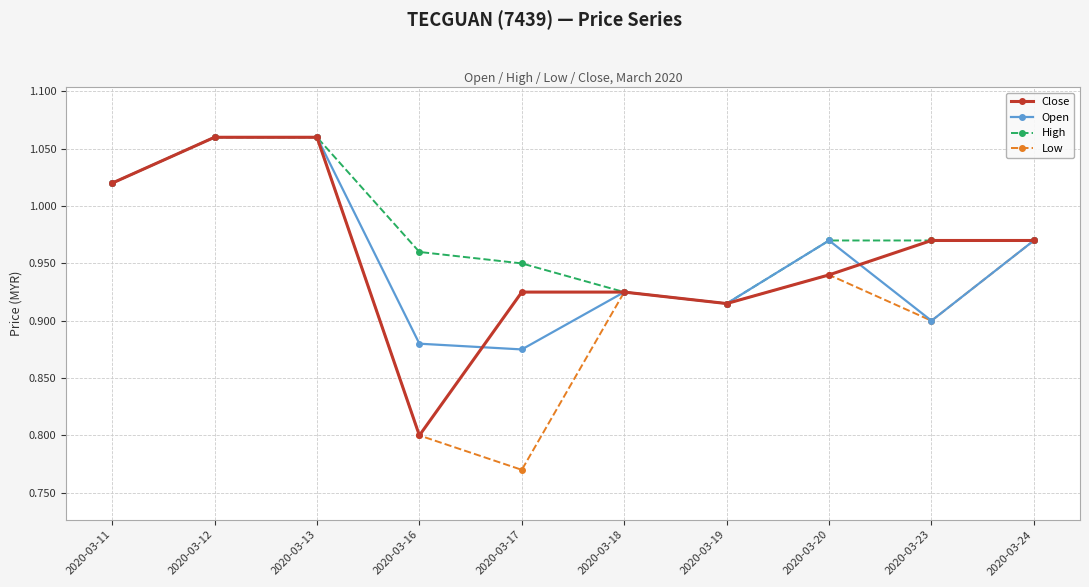

How many data points does each series have?

10